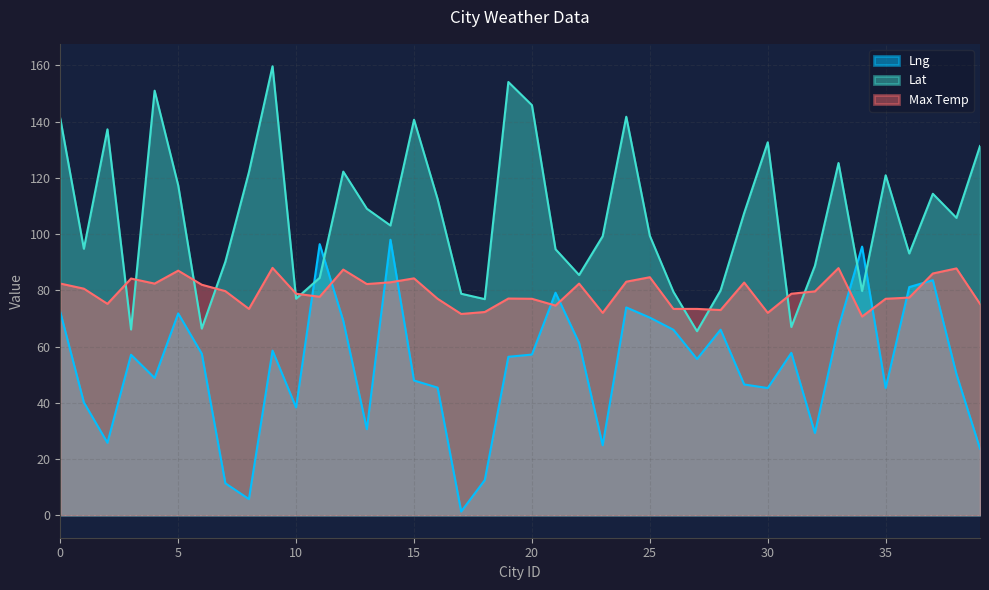

Between 3 and 36, which is larger?

3